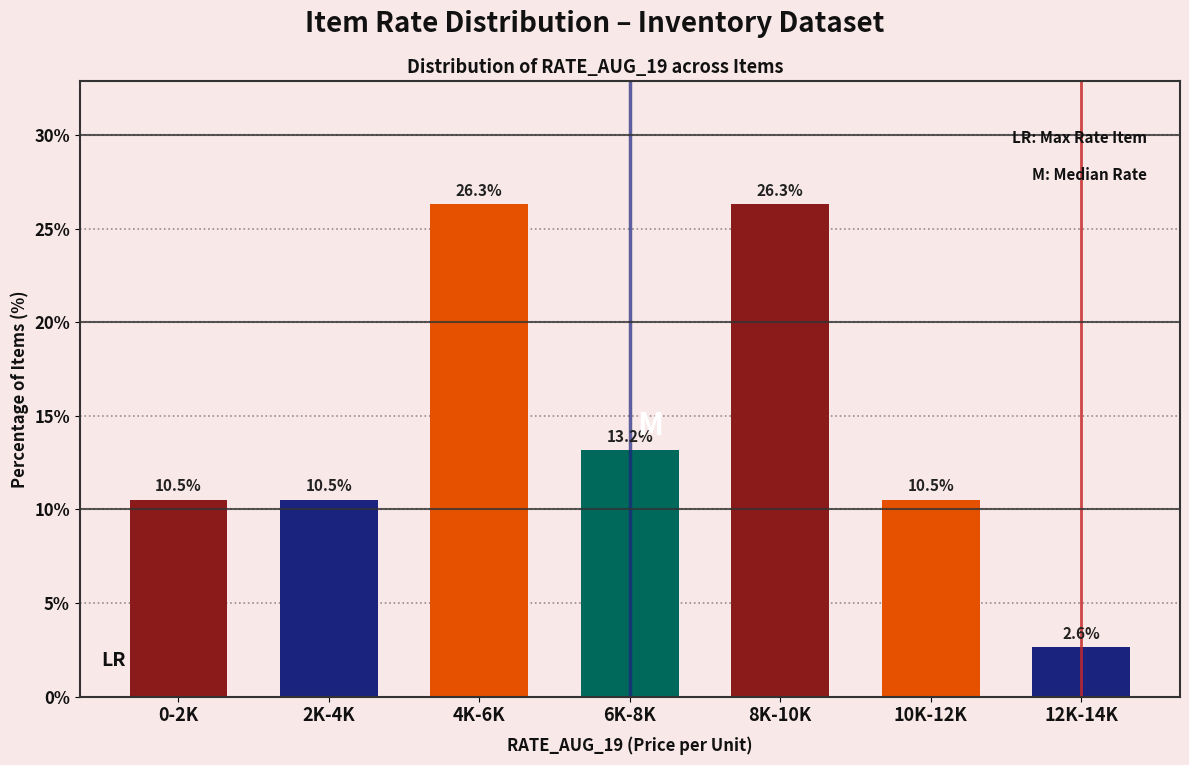

Reading left to right, transcribe all the data shown in this chart.

0-2K=10.5	2K-4K=10.5	4K-6K=26.3	6K-8K=13.2	8K-10K=26.3	10K-12K=10.5	12K-14K=2.6